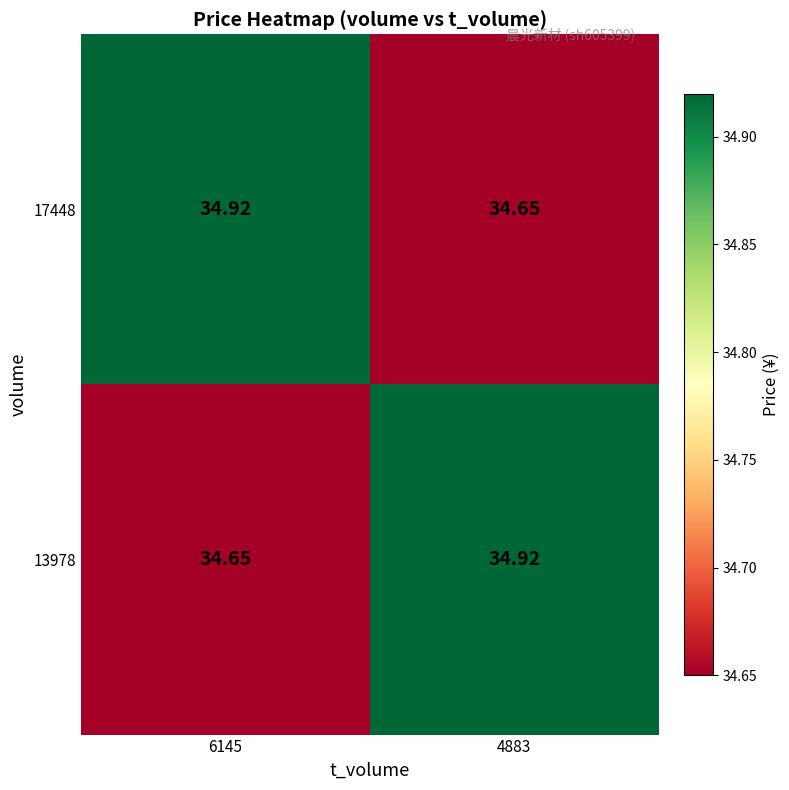

How many data points does each series have?

2